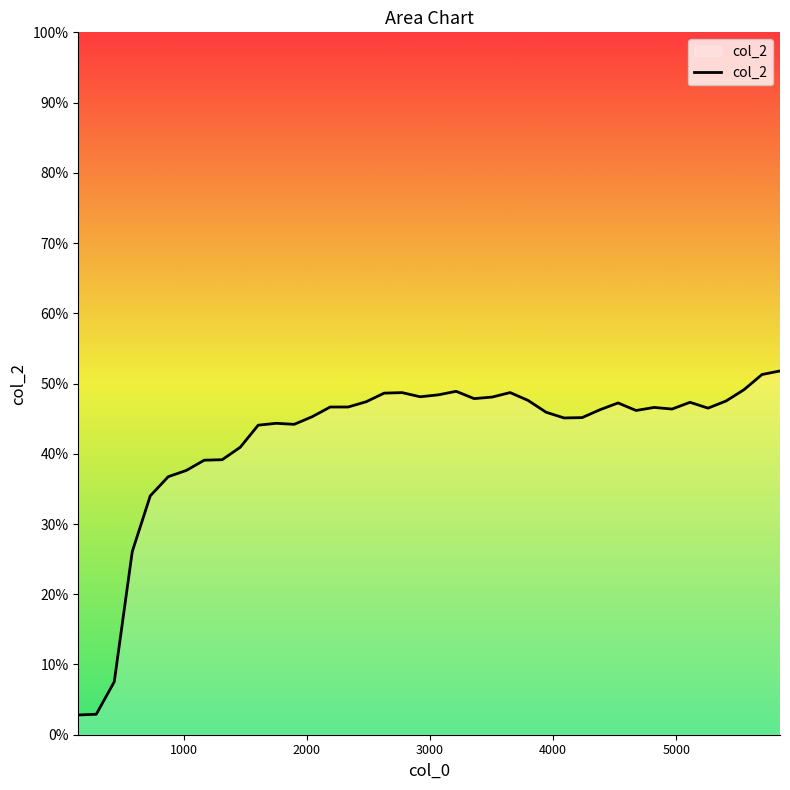

Reading left to right, list all the values displayed in this chart.

0.0	0.0	0.1	0.3	0.3	0.4	0.4	0.4	0.4	0.4	0.4	0.4	0.4	0.5	0.5	0.5	0.5	0.5	0.5	0.5	0.5	0.5	0.5	0.5	0.5	0.5	0.5	0.5	0.5	0.5	0.5	0.5	0.5	0.5	0.5	0.5	0.5	0.5	0.5	0.5